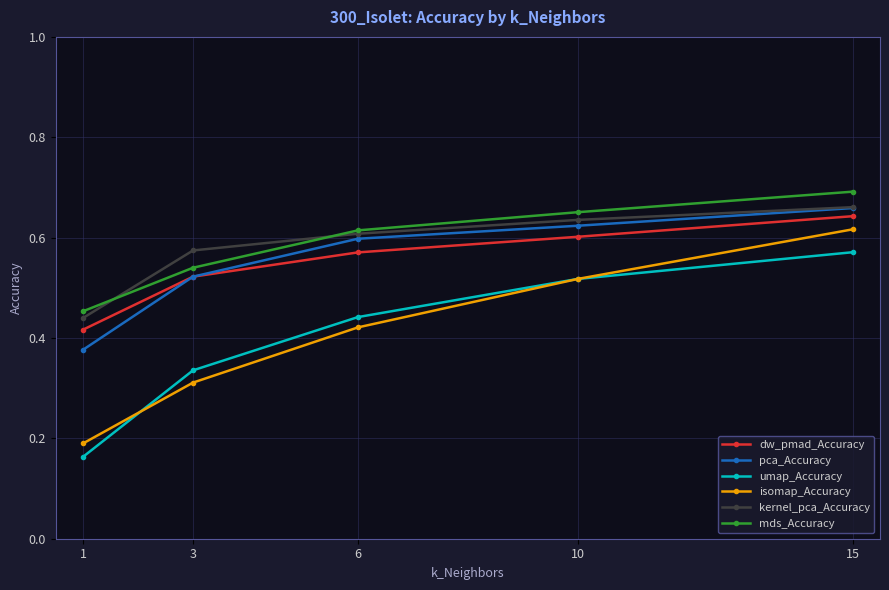

At which label does isomap_Accuracy reach its peak?

15